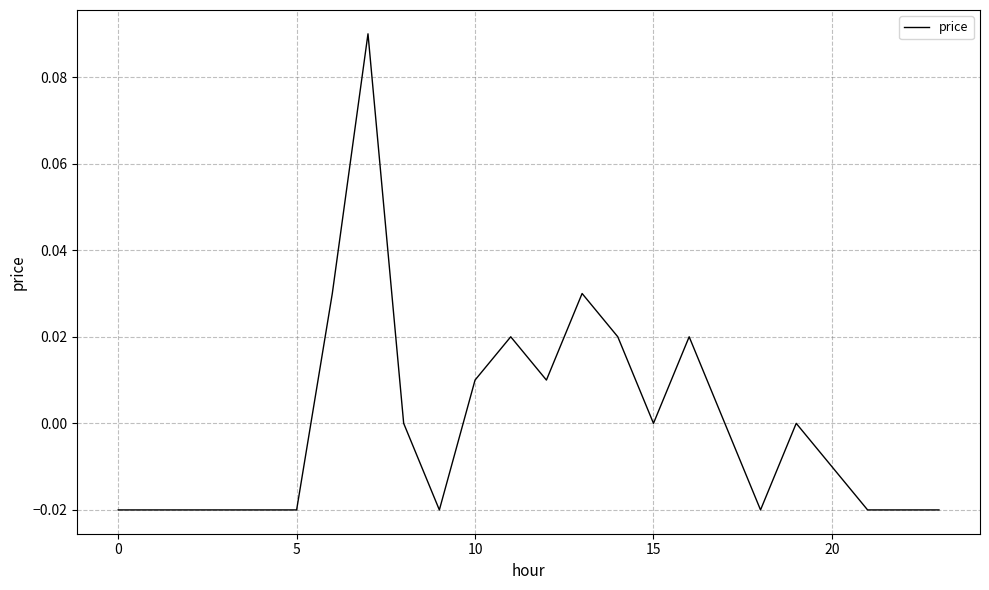

What is the label of the 19th point from the left?

18